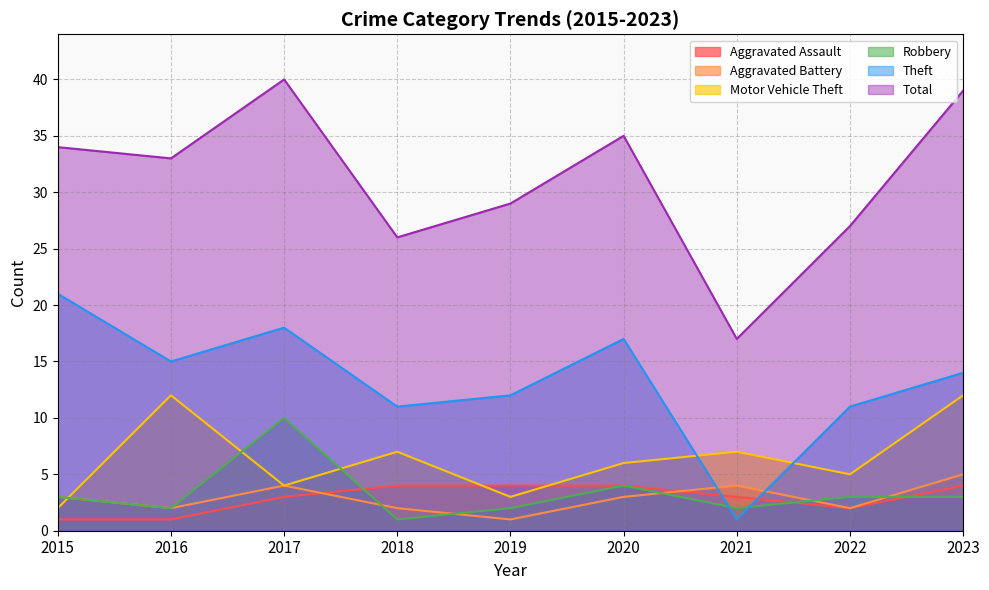

How many times do Robbery and Theft cross each other?

2